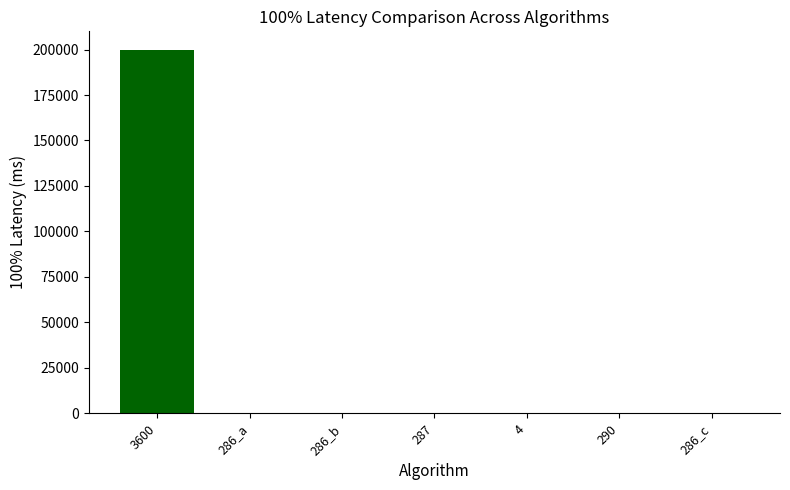

How many data points does each series have?

7